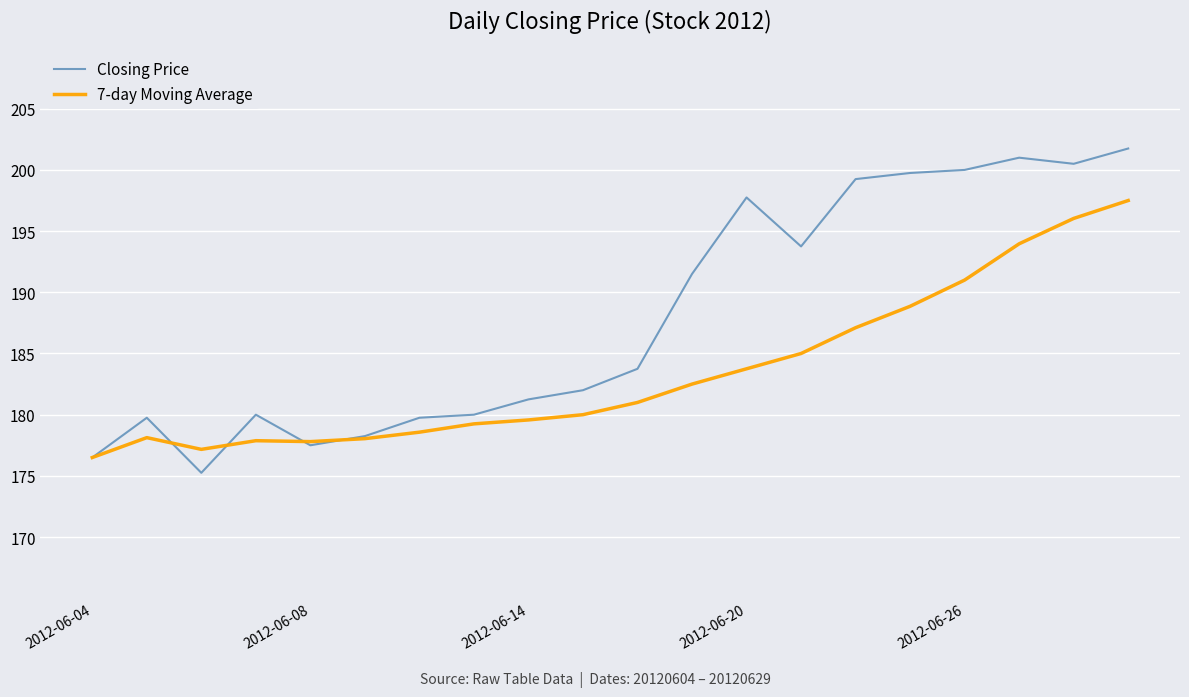

Which series has the largest total across all categories?

Closing Price